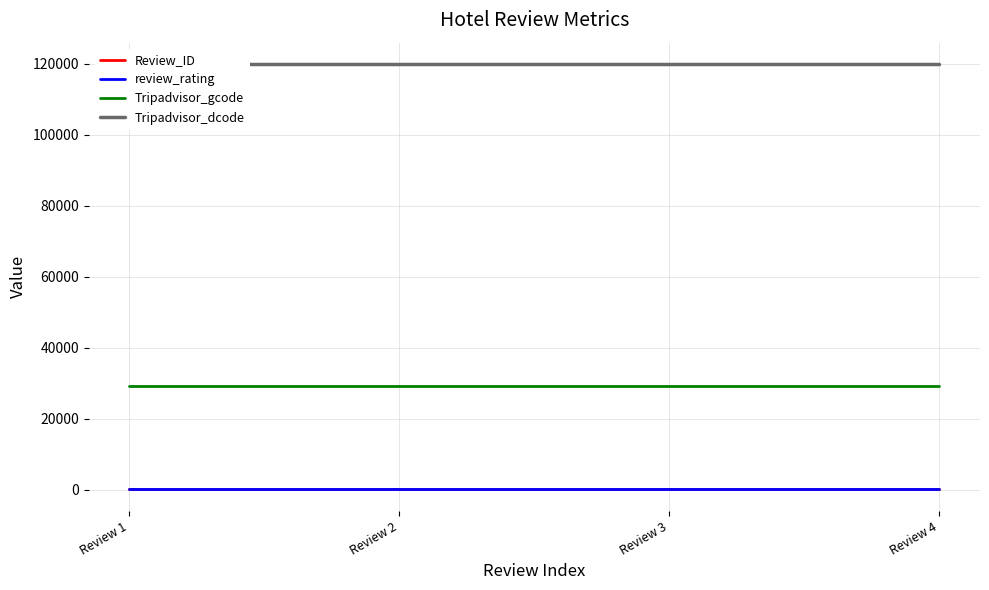

Count the number of categories in the chart.

4